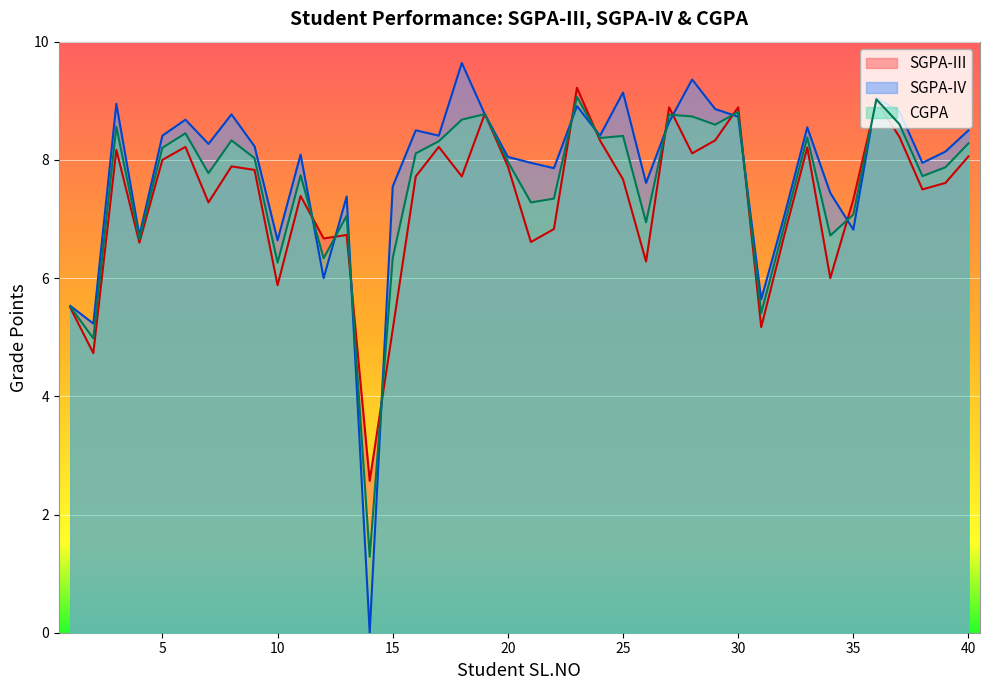

Between 9 and 11, which series saw the biggest shift?

SGPA-III